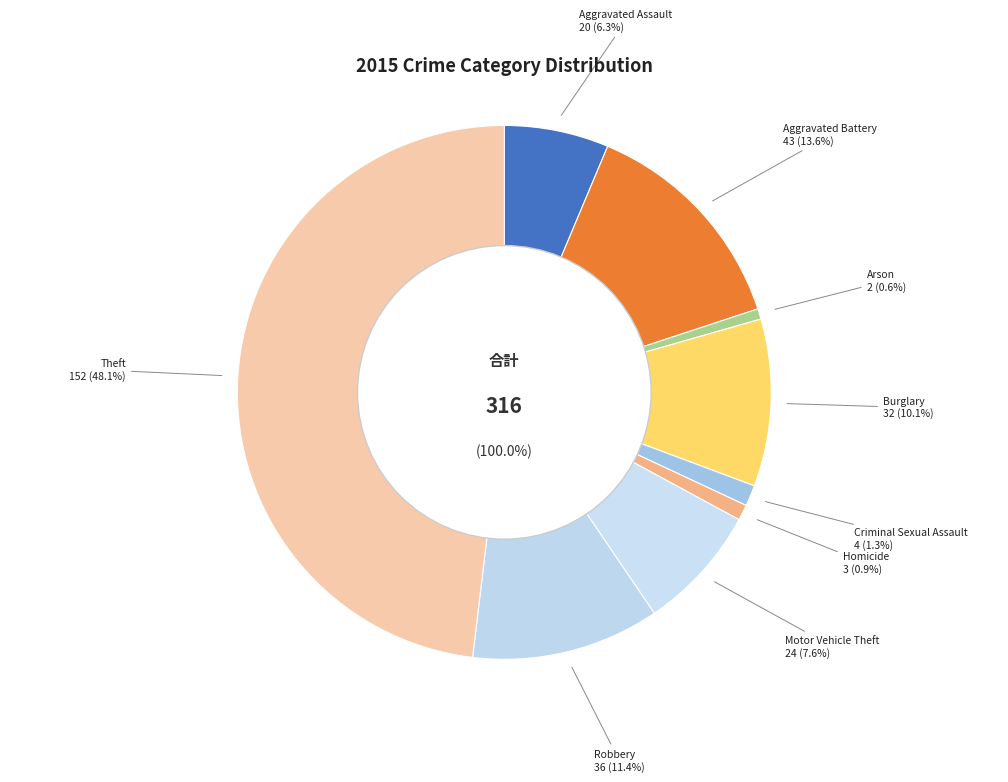

Which slice is the largest?

Theft